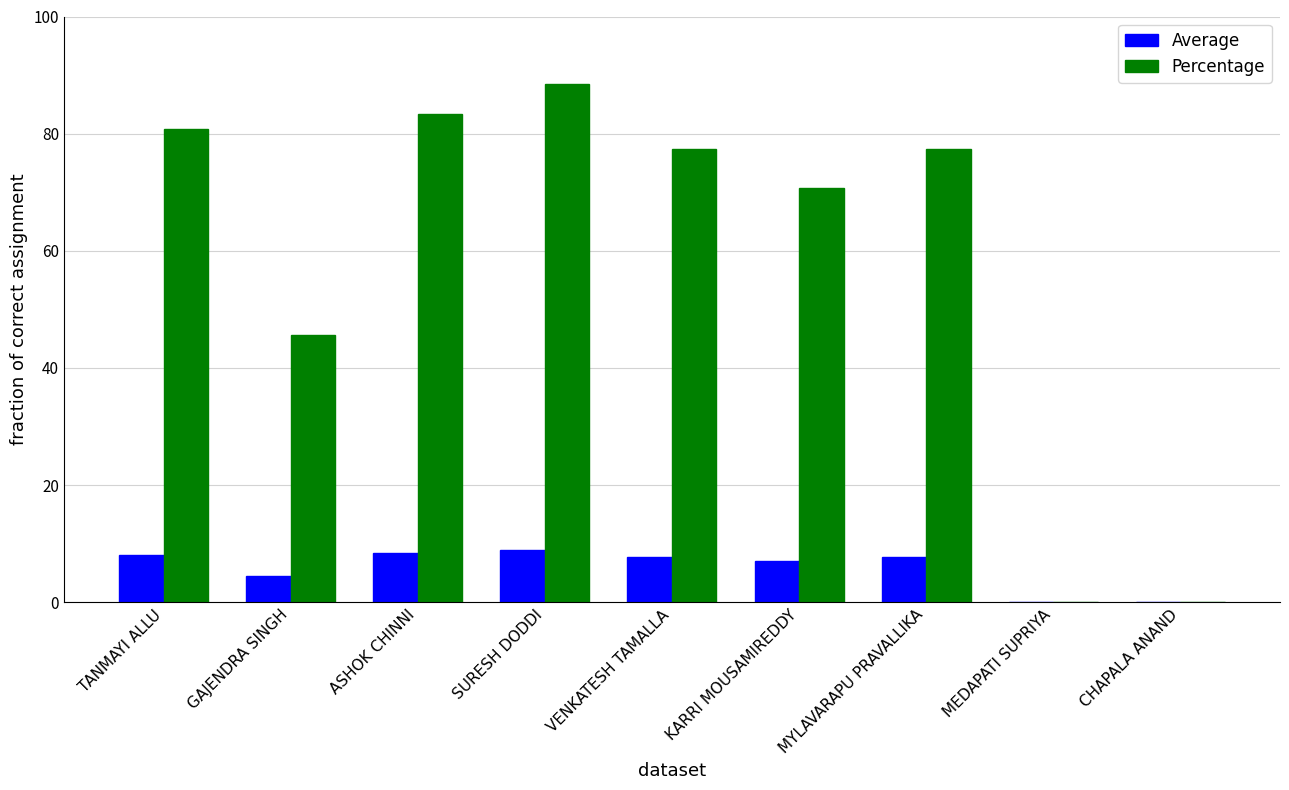

At which category is the sum across all series the highest?

SURESH DODDI